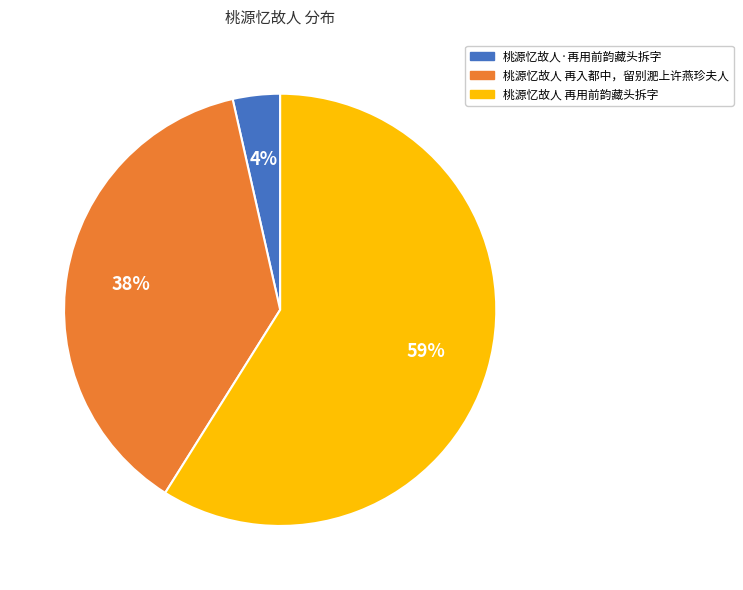

Which slice is the largest?

桃源忆故人 再用前韵藏头拆字